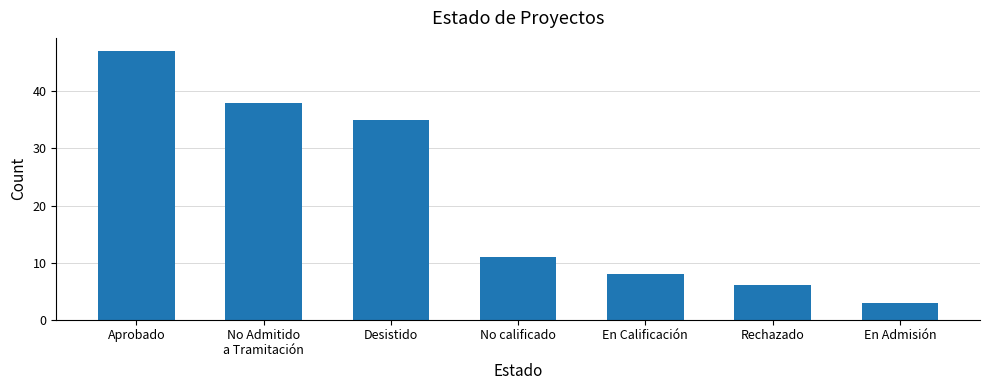

What is the ratio of the value at Rechazado to the value at No Admitido
a Tramitación?

0.2